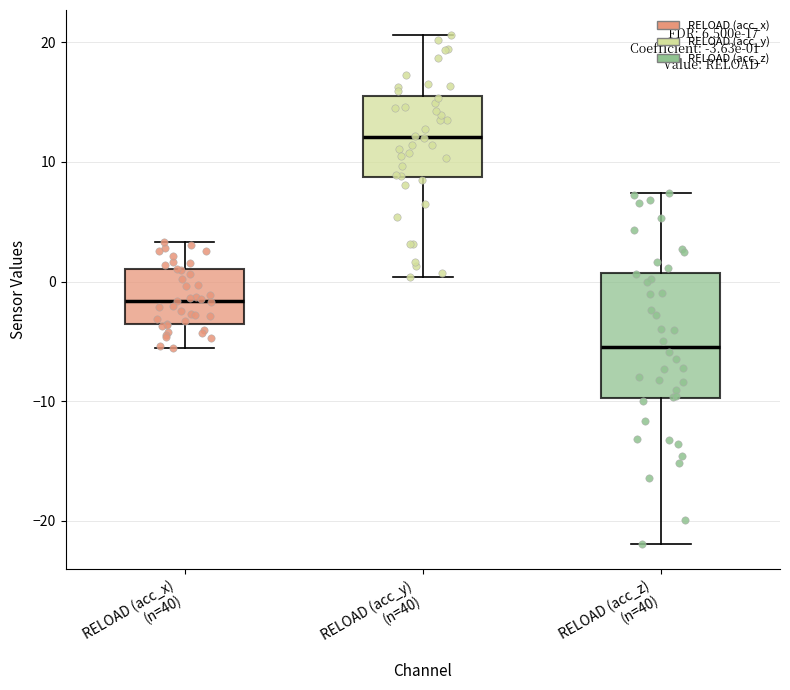

Which box is the tallest, from its lower edge to its upper edge?

RELOAD (acc_z) (n=40)